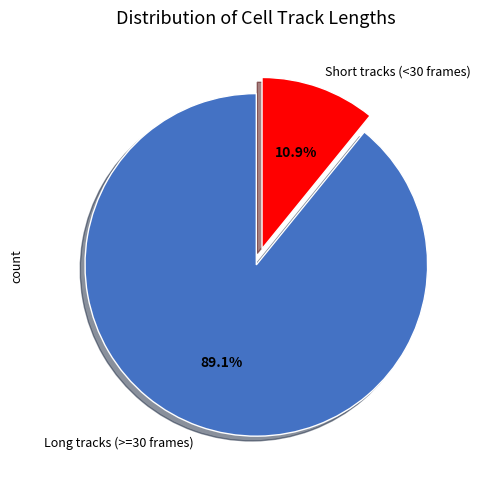

What is the largest slice in the pie chart?

Long tracks (>=30 frames)